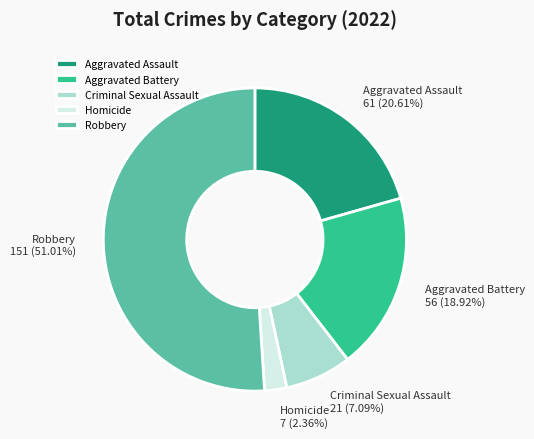

Is the sum of Criminal Sexual Assault and Homicide greater than half?

No